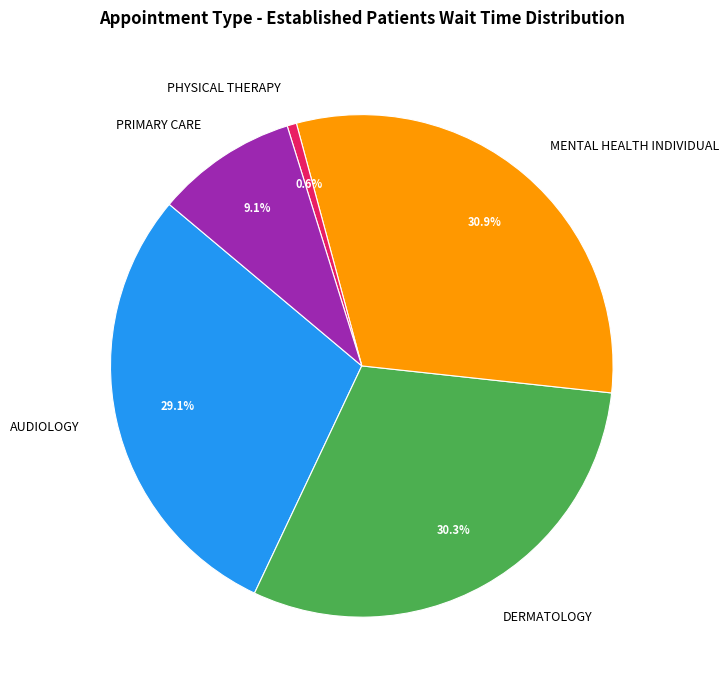

Is it true that PHYSICAL THERAPY is 11% of the pie?

False